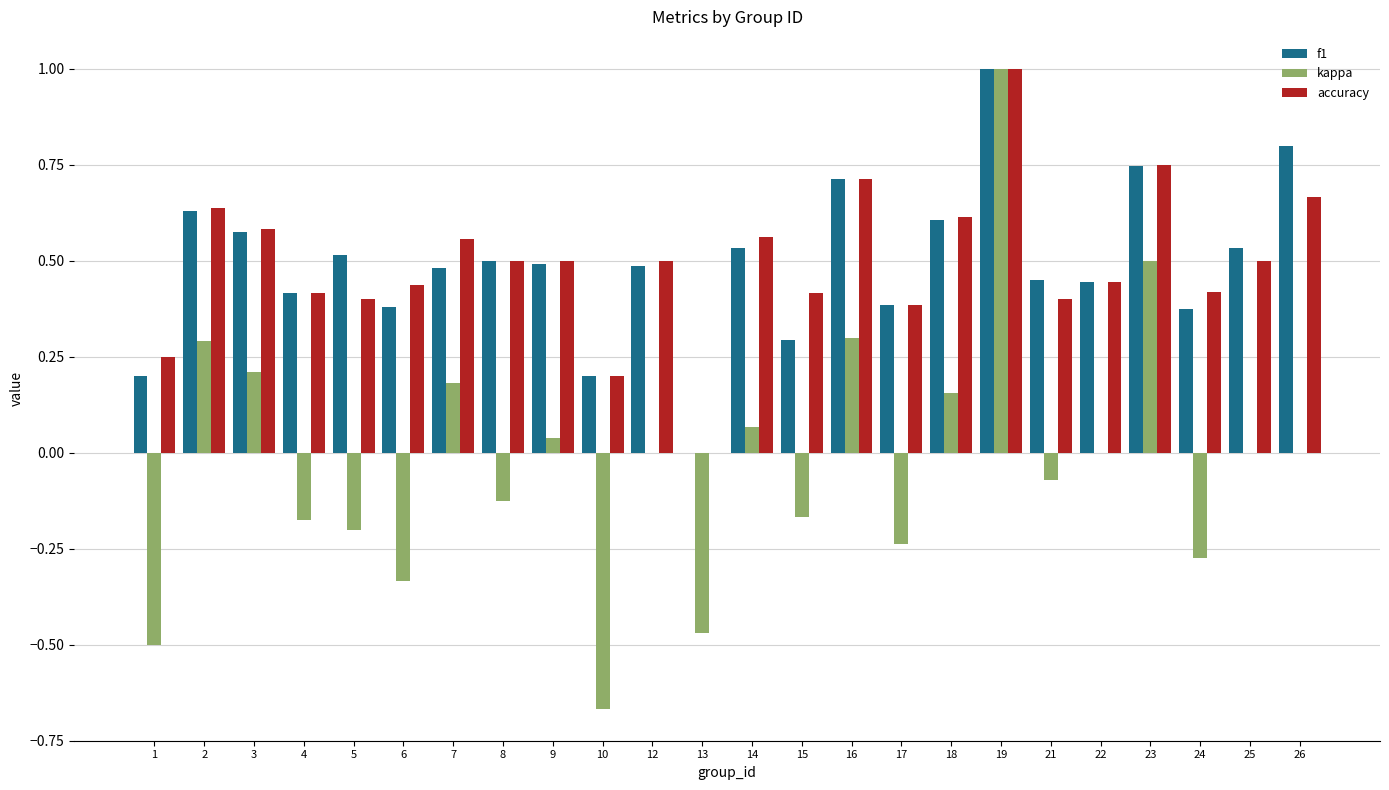

What is the highest value of the accuracy series?

1.0